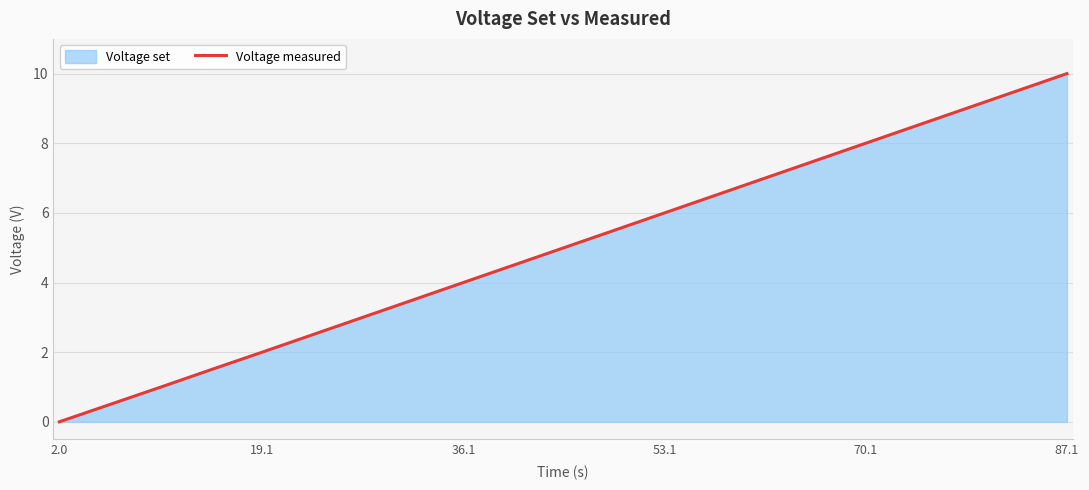

What is the greatest value displayed?

10.0